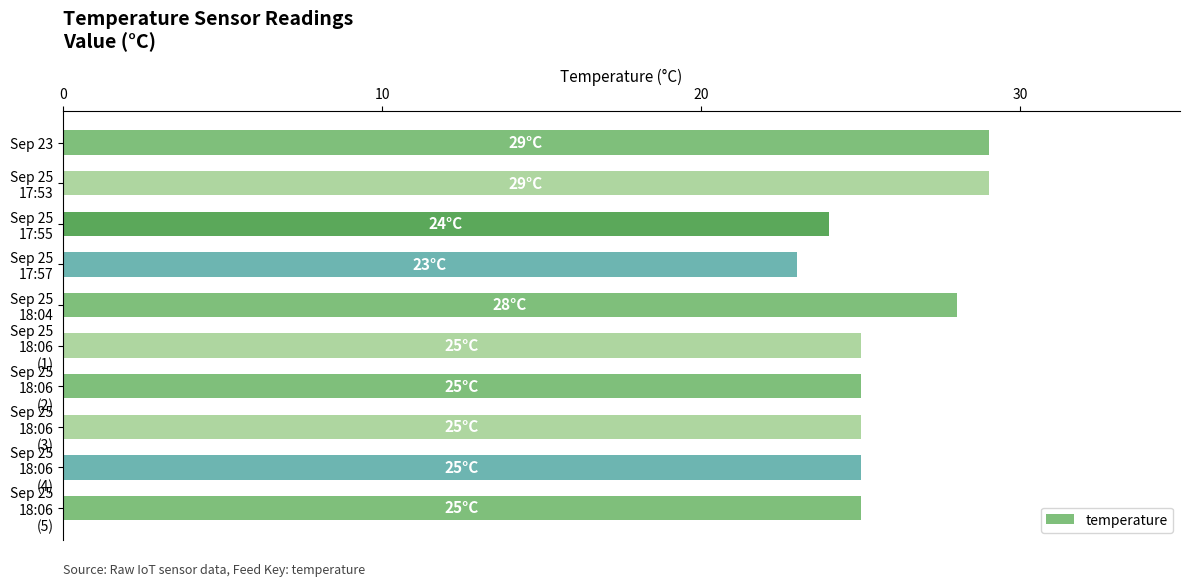

What is the difference between the second highest and second lowest values?

5